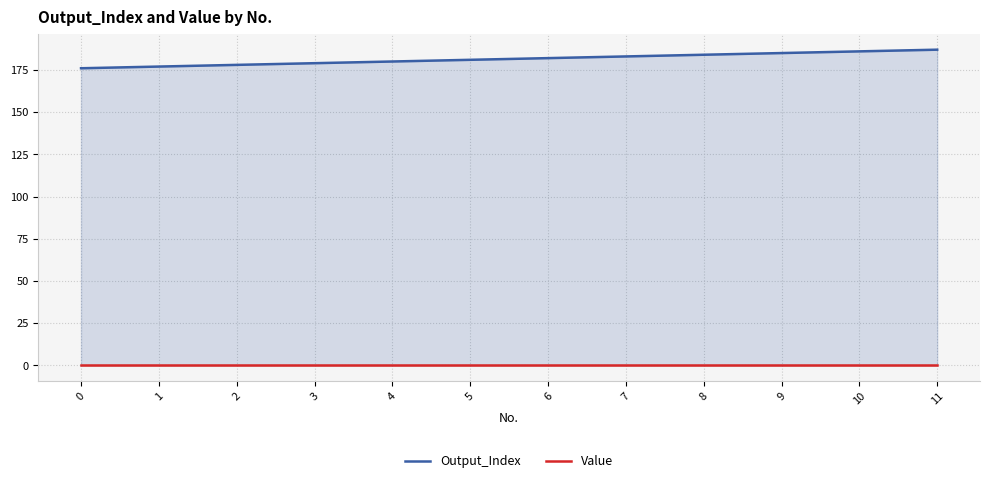

Which series has the largest total across all categories?

Output_Index